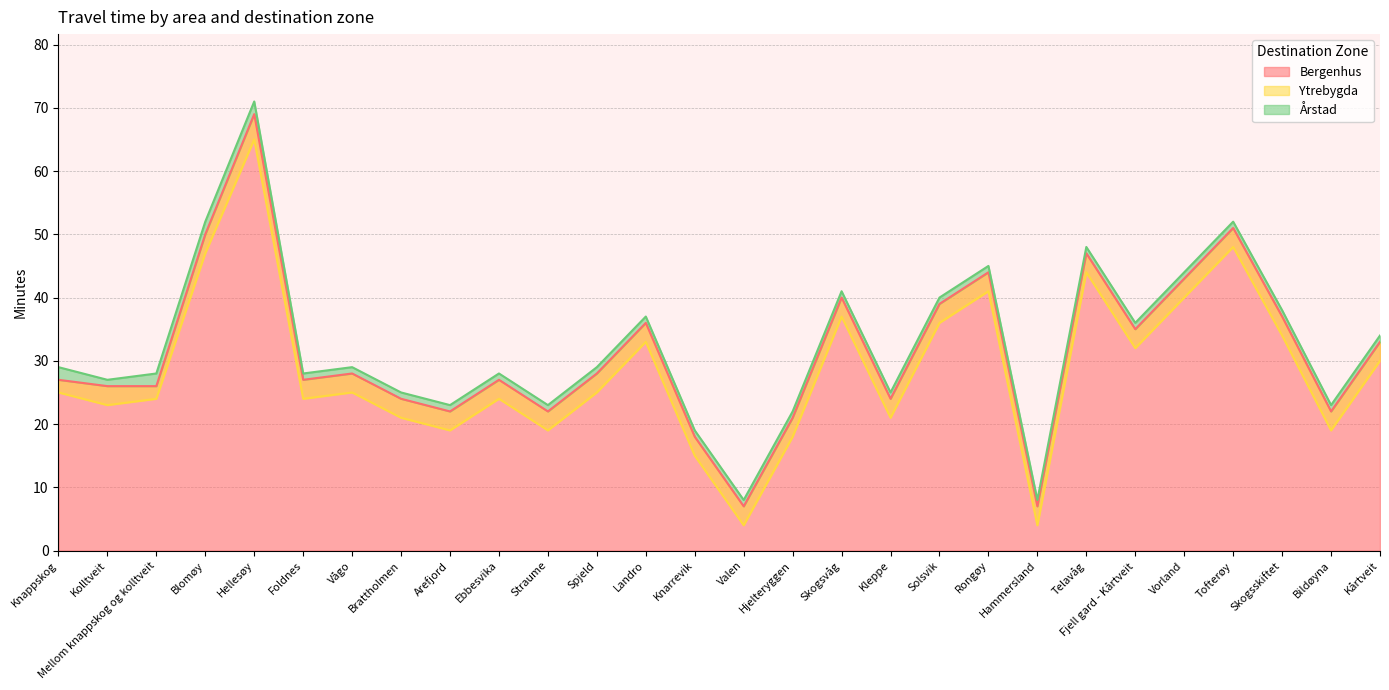

What is the difference between the Årstad values at Hjelteryggen and Arefjord?

1